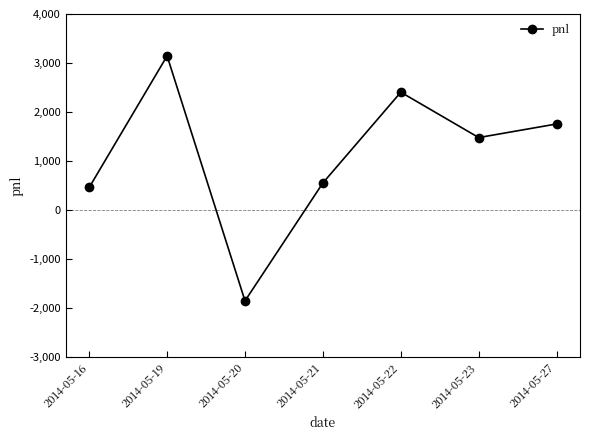

Is it true that the value at 2014-05-19 is 3145.0?

True